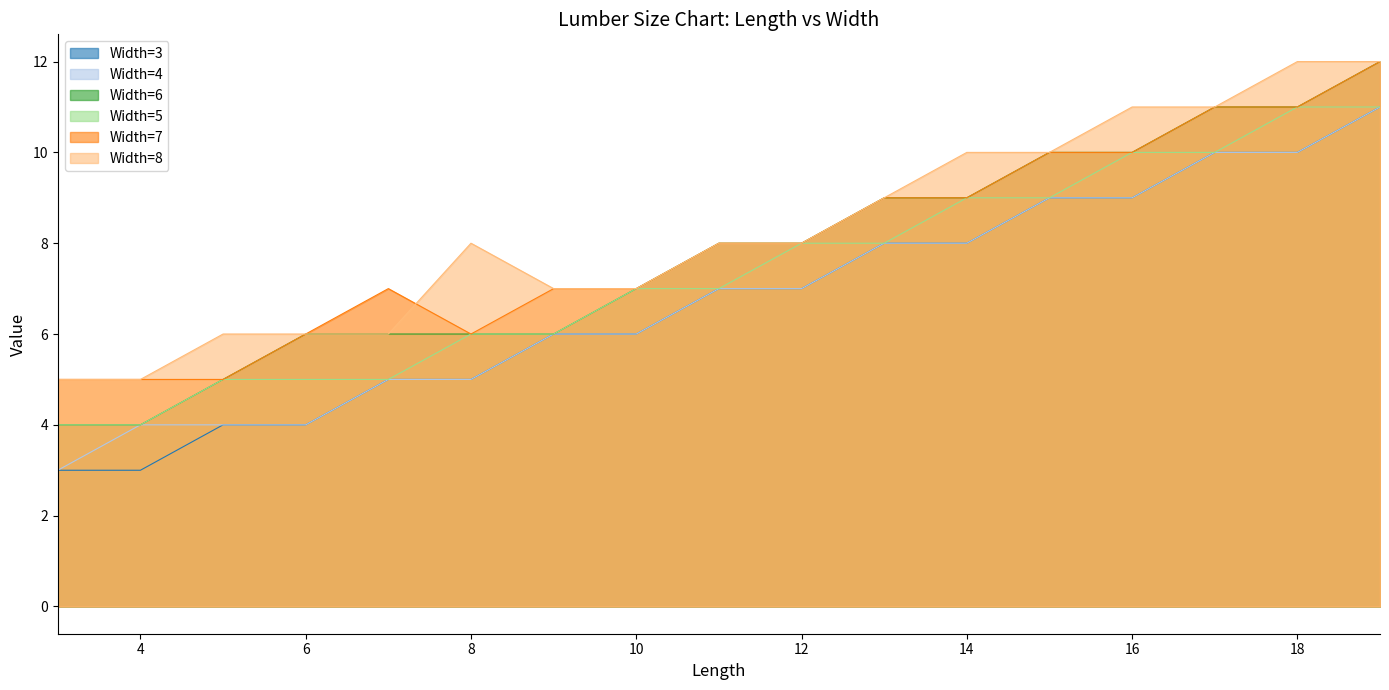

How many distinct data groups are displayed?

6